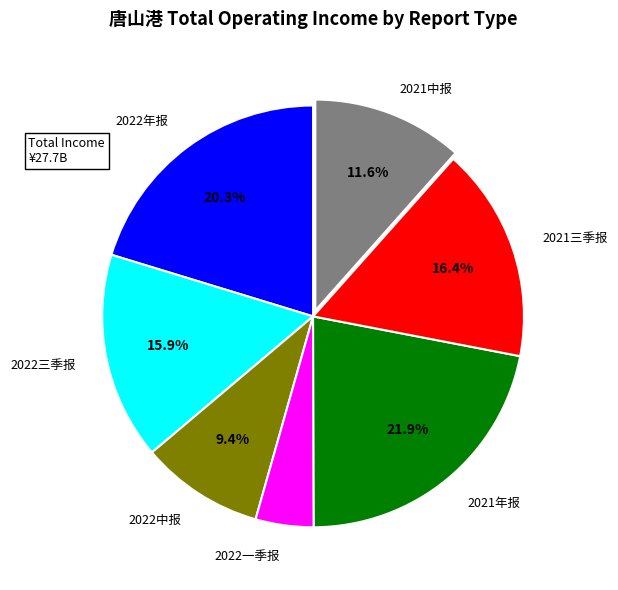

Is there a majority slice in this chart?

No